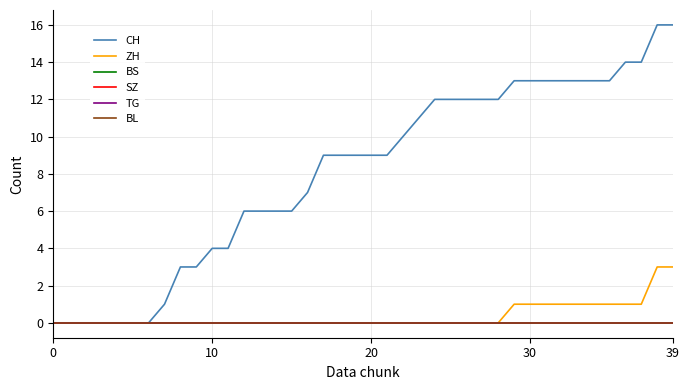

Is this an area chart (filled region under the line)?

No